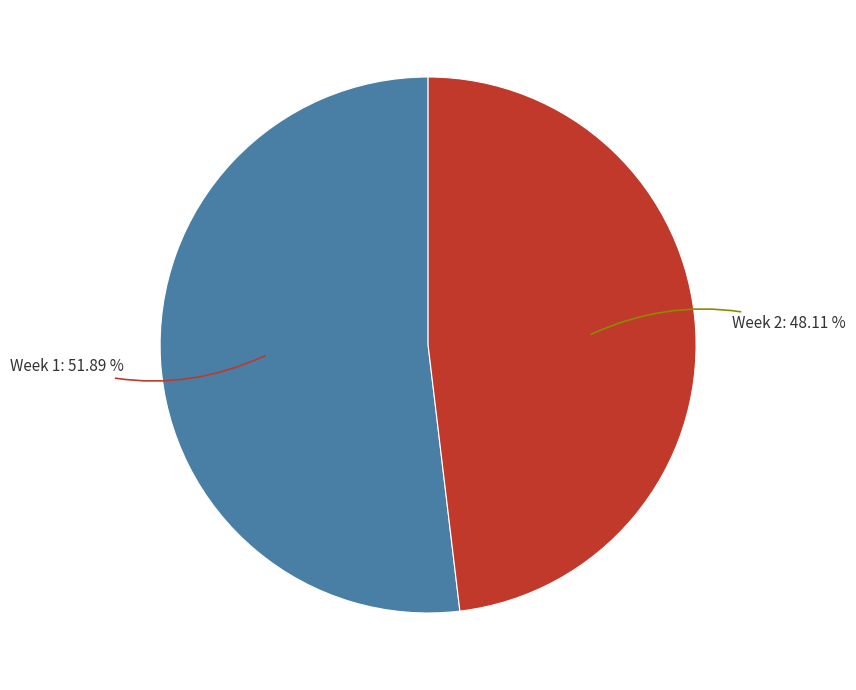

Is there any slice that represents more than half of the pie?

Yes